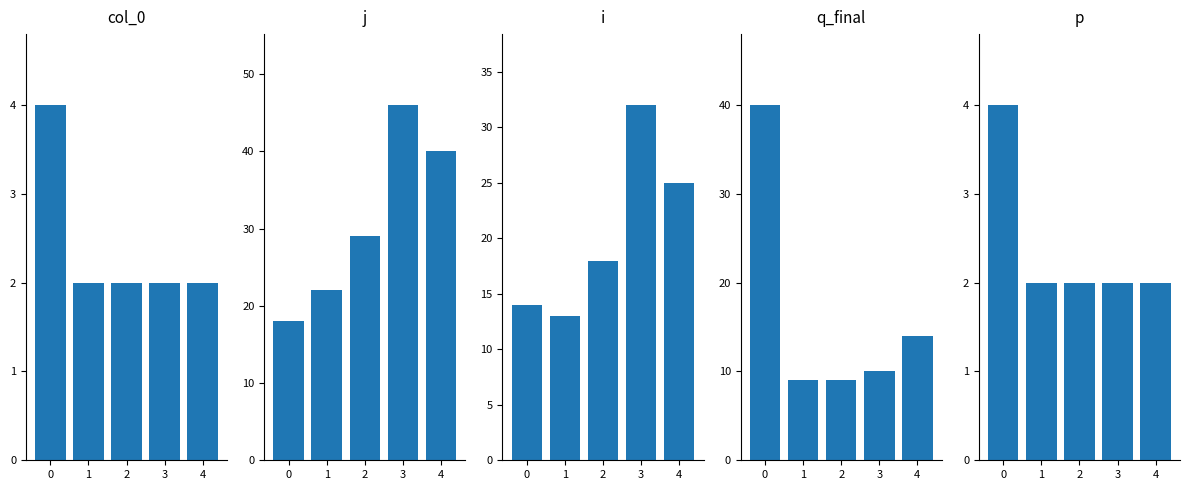

Are the bars grouped side by side (vs. stacked)?

Yes